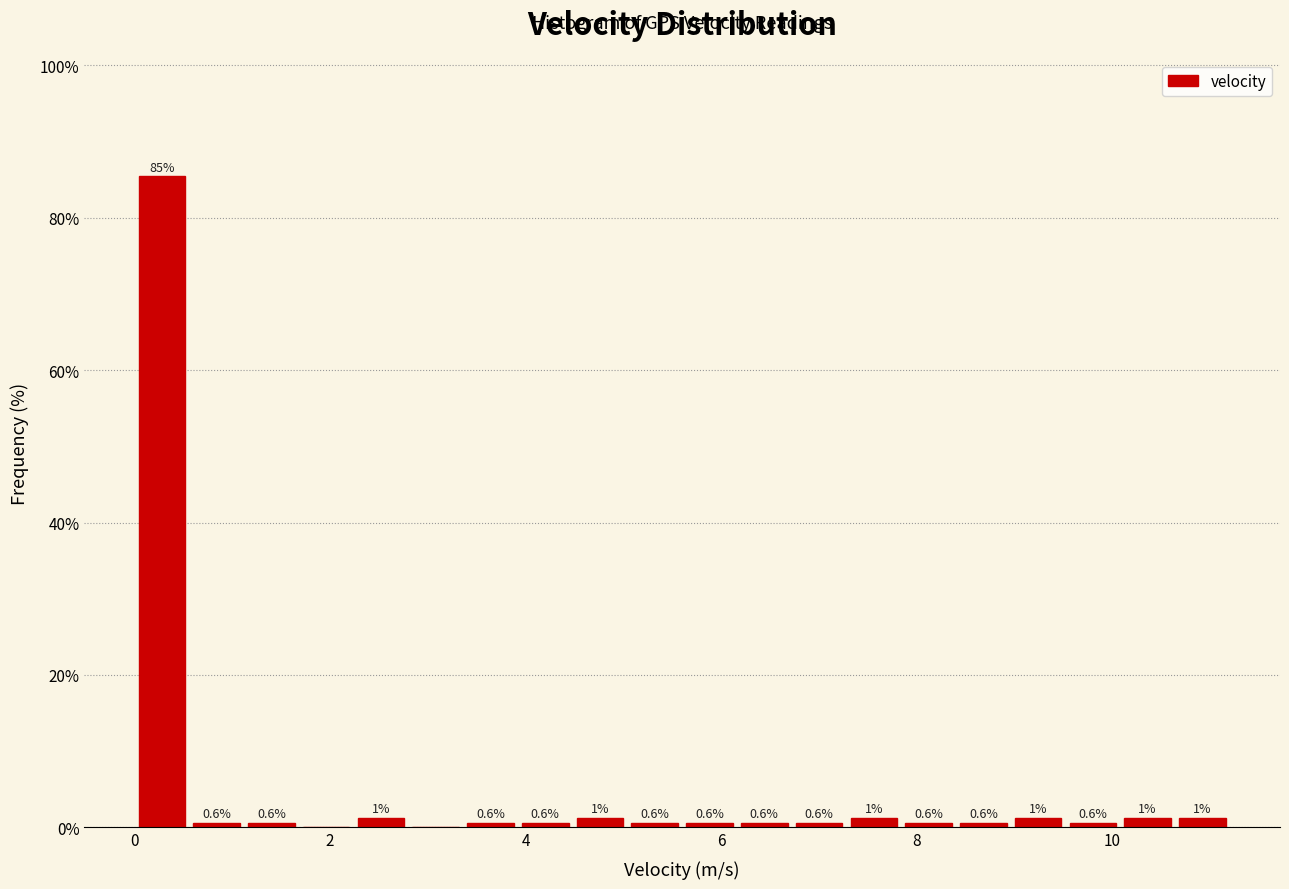

Read against the x-axis, roughly where is the centre of the tallest bar?

0.2